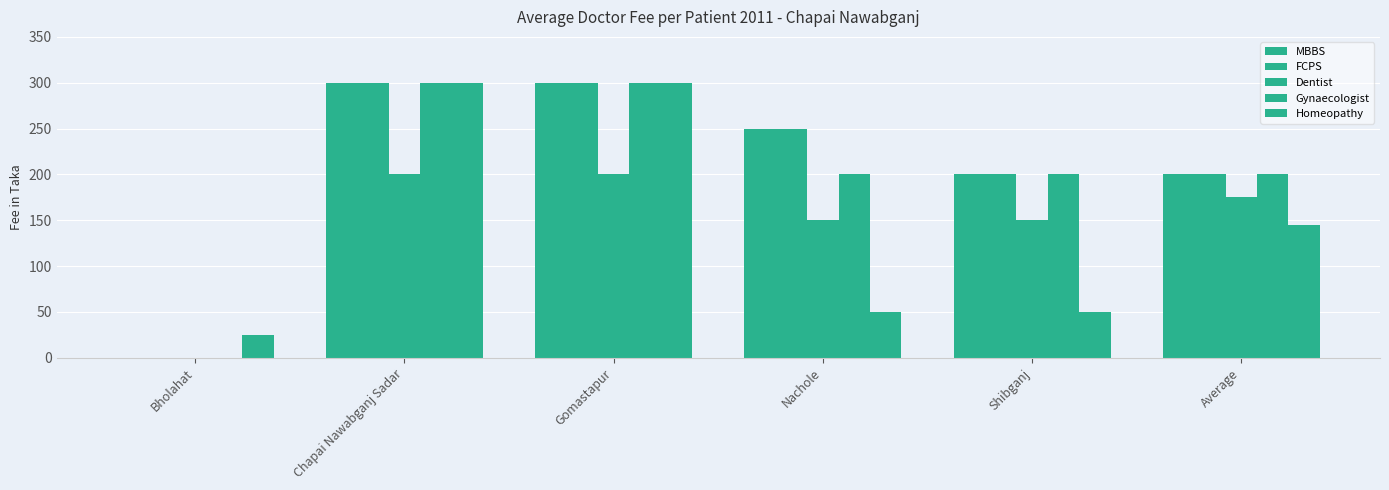

What is the spread (max minus min) of values at Chapai Nawabganj Sadar?

100